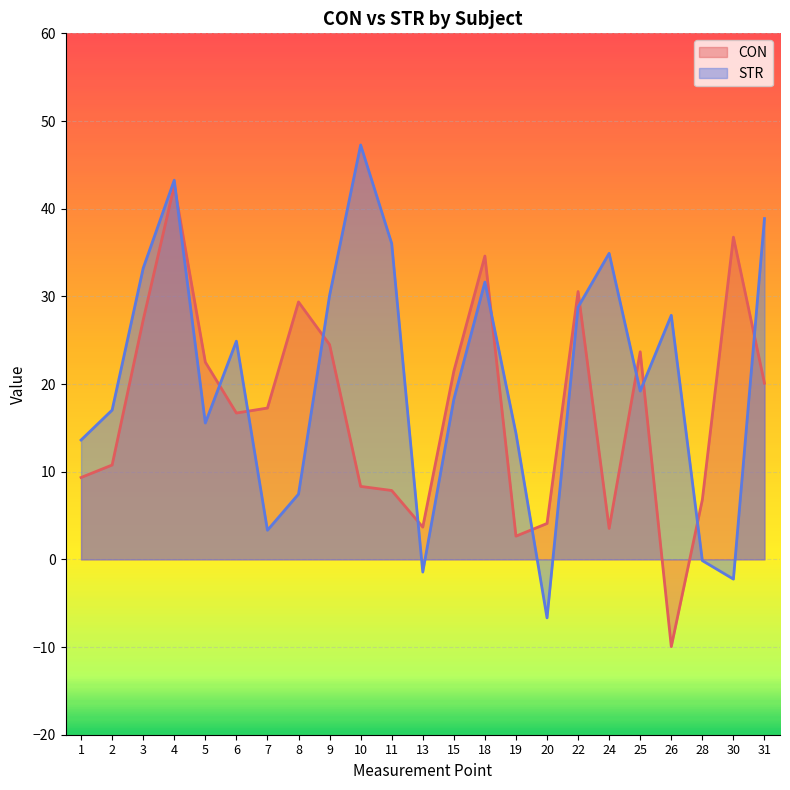

Is the value of STR at 20 greater than the value of CON at 26?

Yes